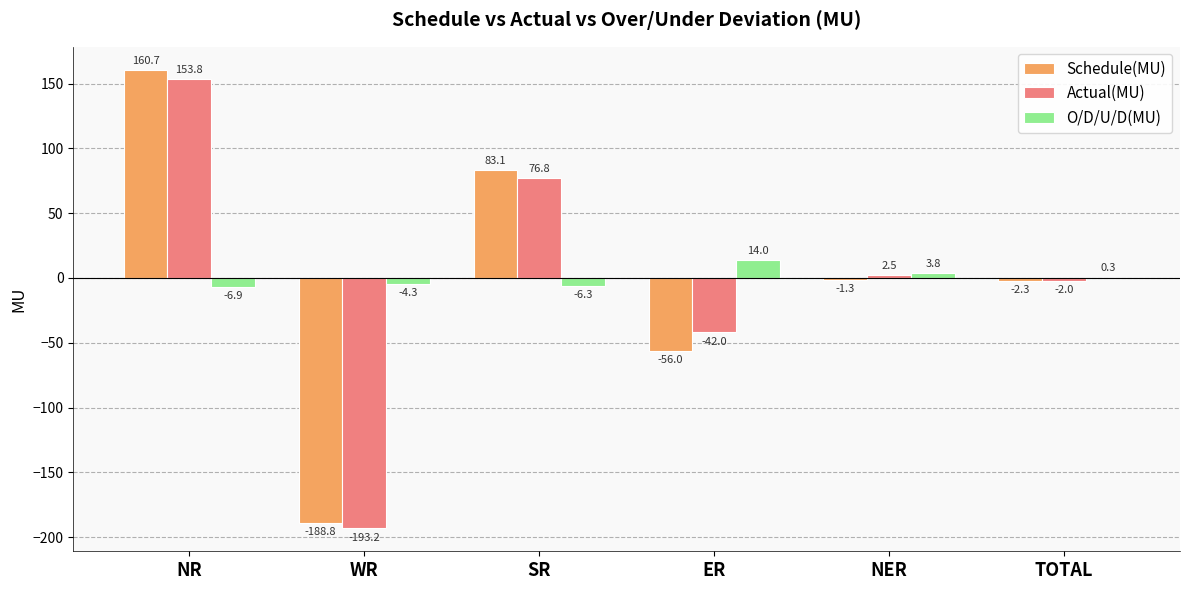

What are all the series names shown in the legend?

Schedule(MU), Actual(MU), O/D/U/D(MU)